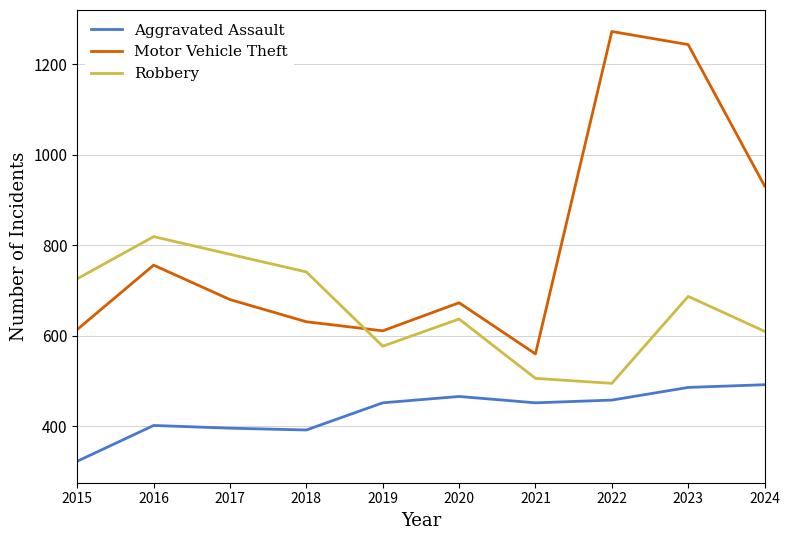

Where is Aggravated Assault nearest to the value 407?

2016